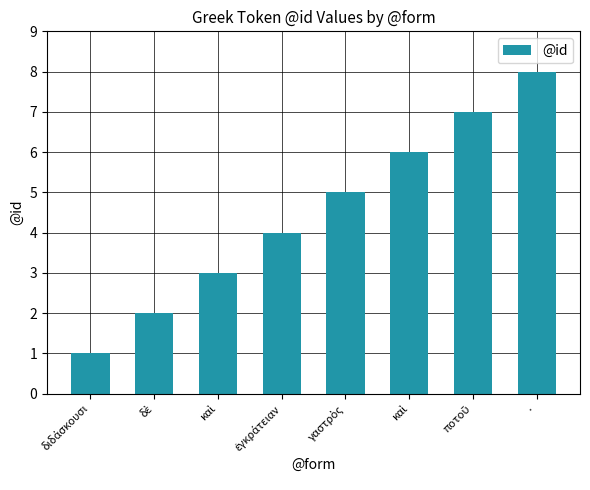

The chart shows a value of 4 at ποτοῦ. True or false?

False